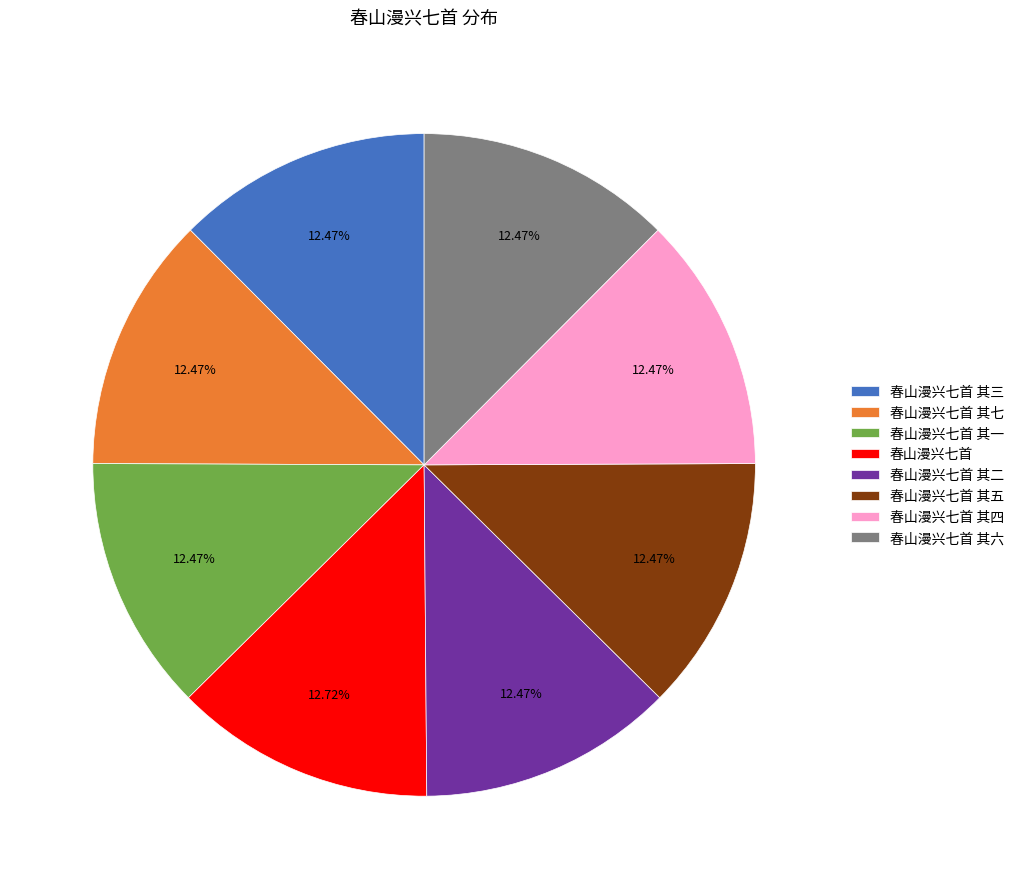

To the nearest percent, what portion does 春山漫兴七首 其七 represent?

12%